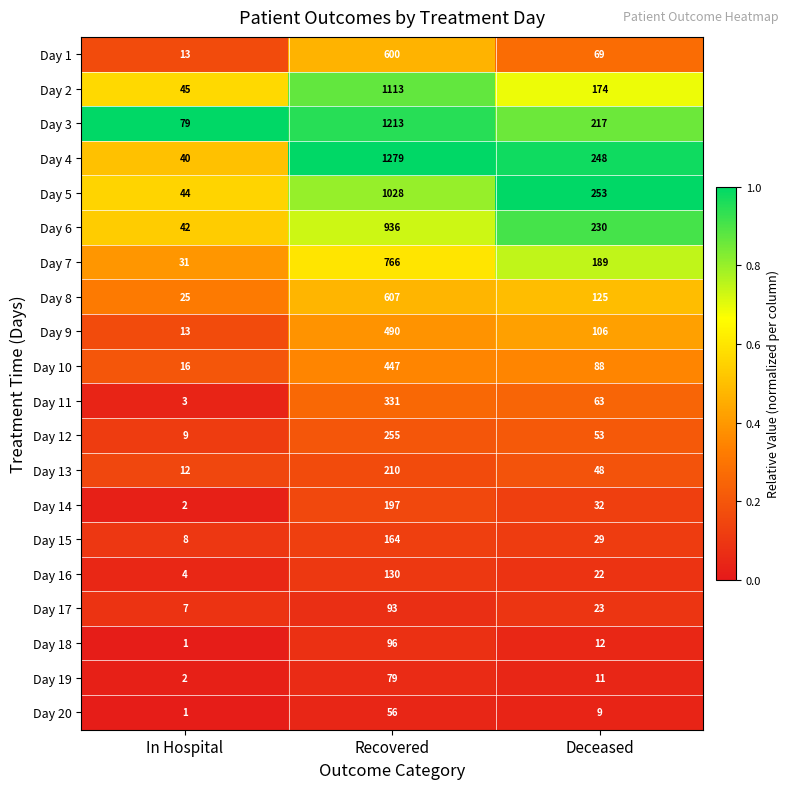

What is the total value across all series at Recovered?

10090